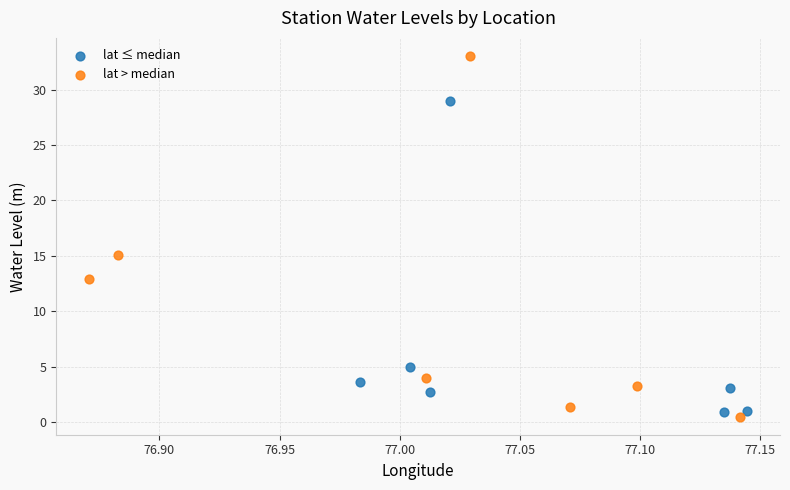

What are all the series names shown in the legend?

lat ≤ median, lat > median